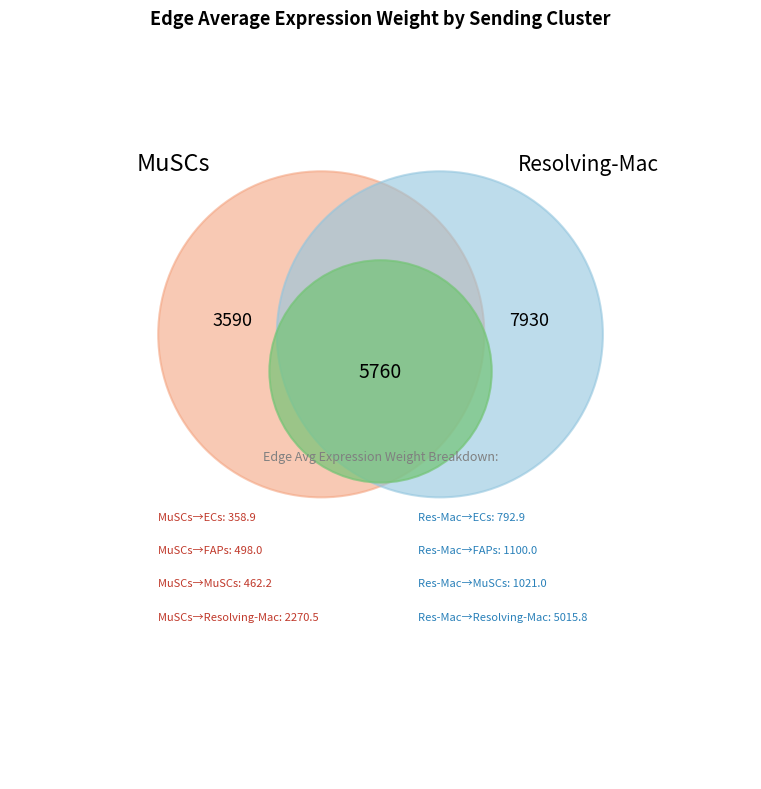

To the nearest percent, what portion does MuSCs->MuSCs represent?

4%